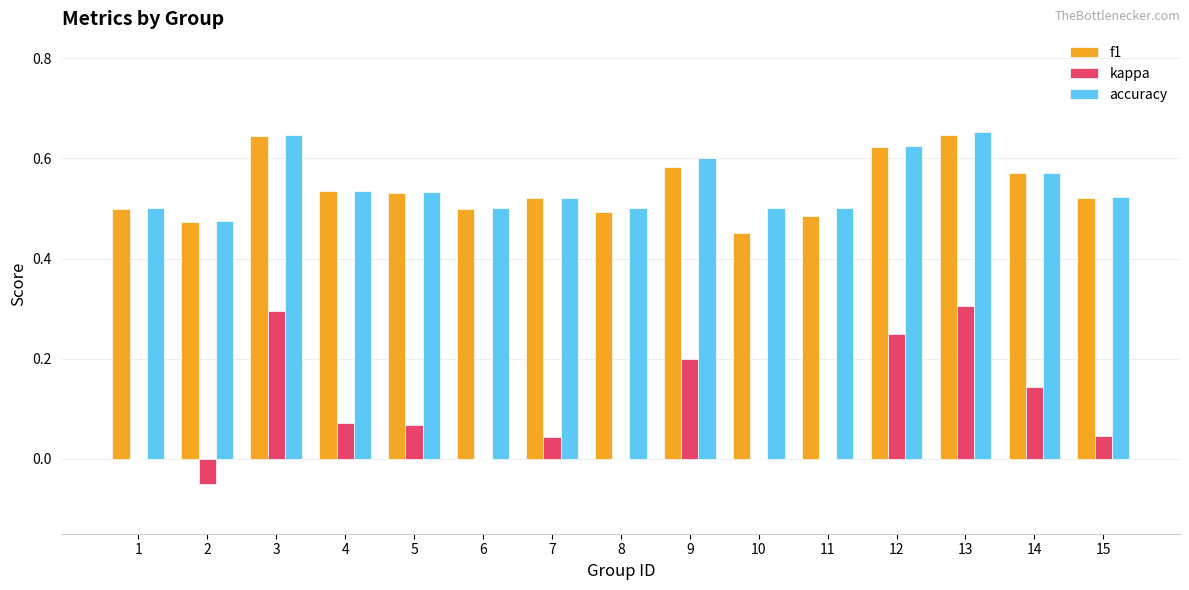

How many series are shown in this chart?

3